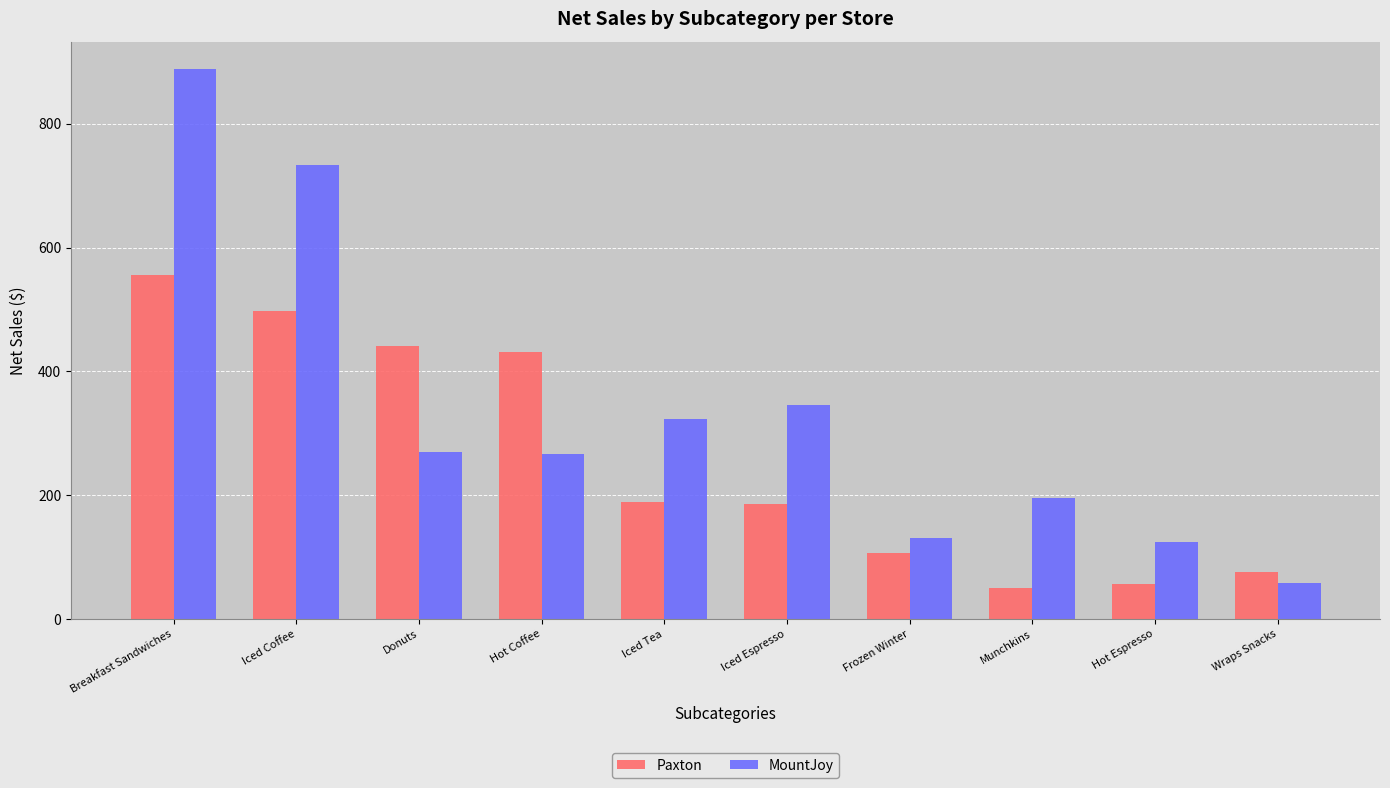

What is the sum of all Paxton values?

2589.7